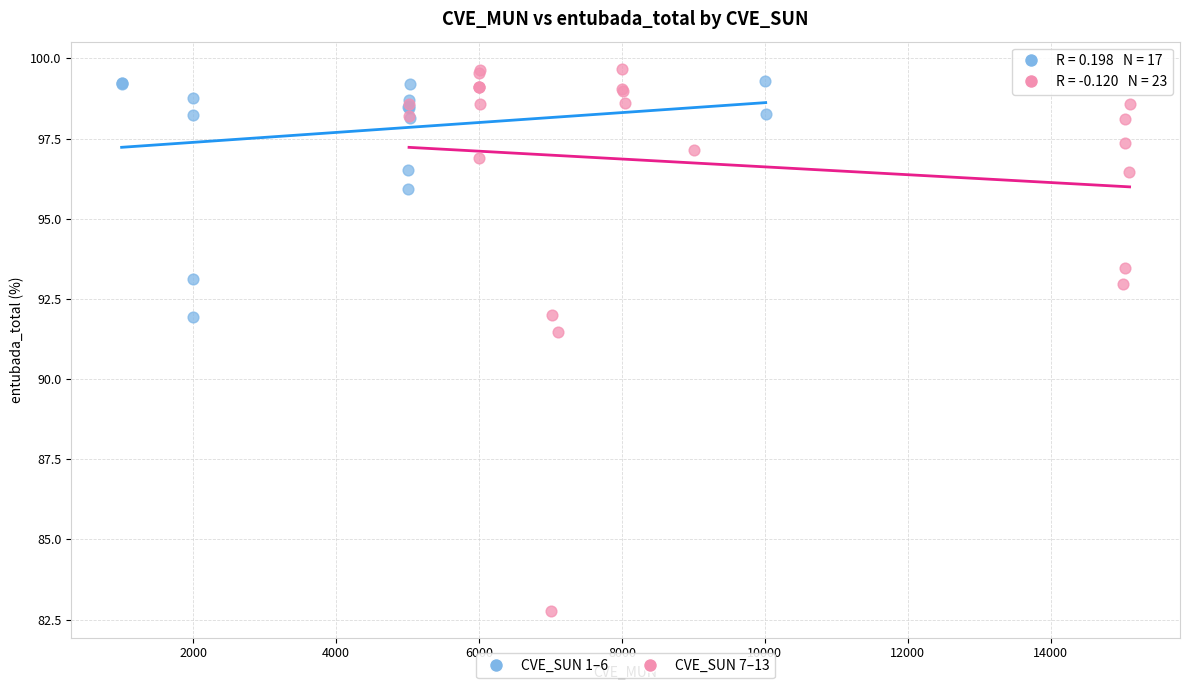

Which series has the widest spread of Y values?

CVE_SUN 7–13